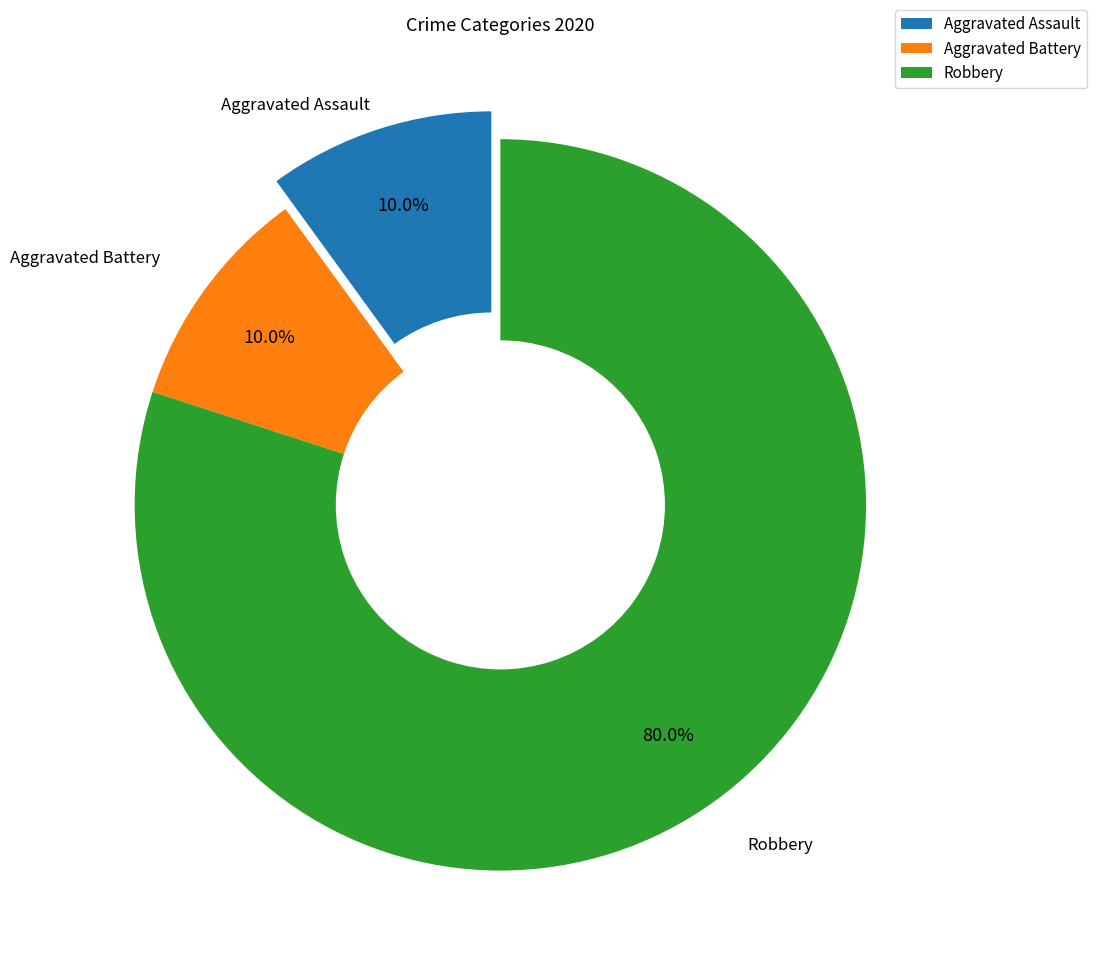

How many segments does this pie chart have?

3